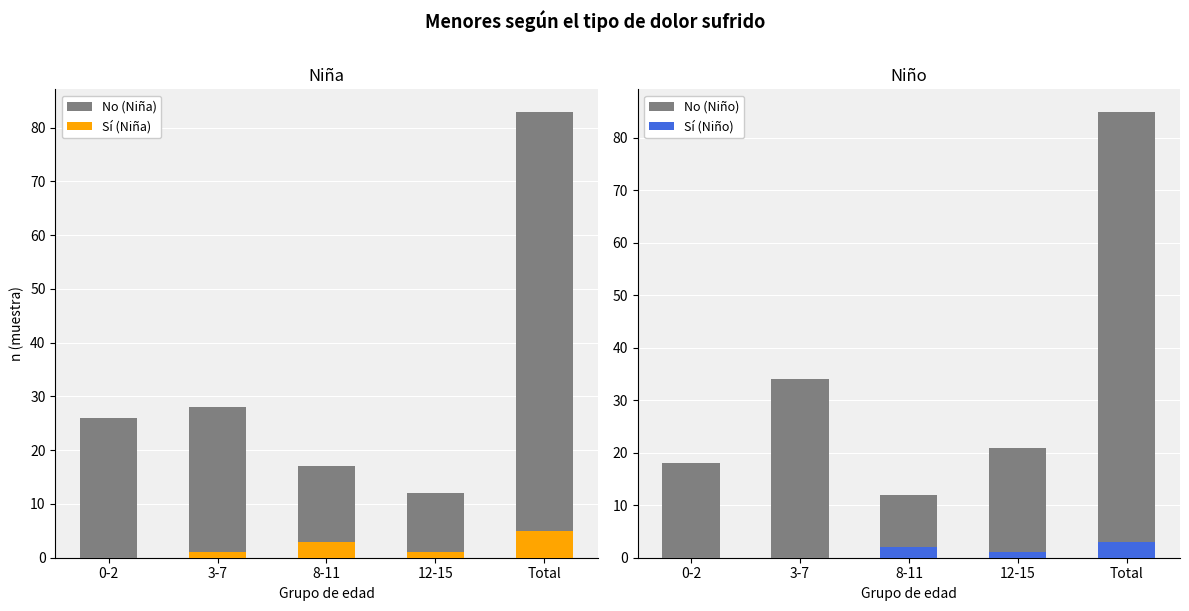

At which category is the sum across all series the highest?

Total